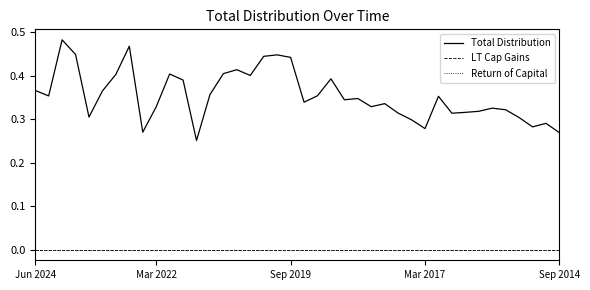

What is the difference between the second highest and second lowest values in the Total Distribution series?

0.2